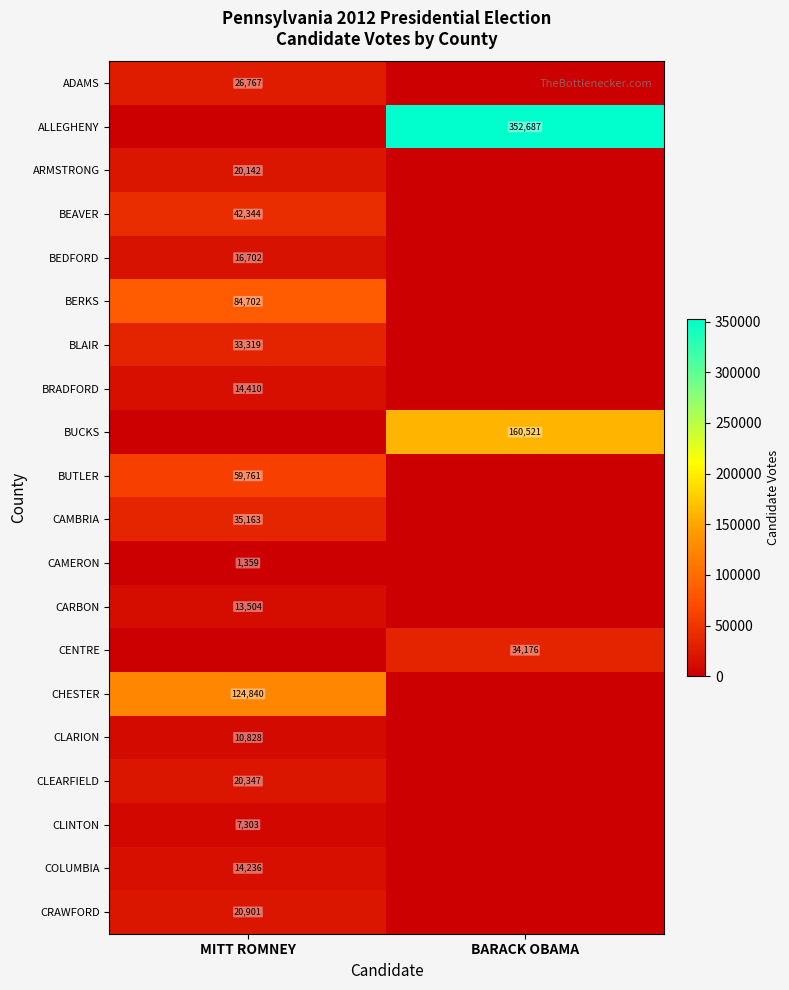

What is the greatest value displayed?

352687